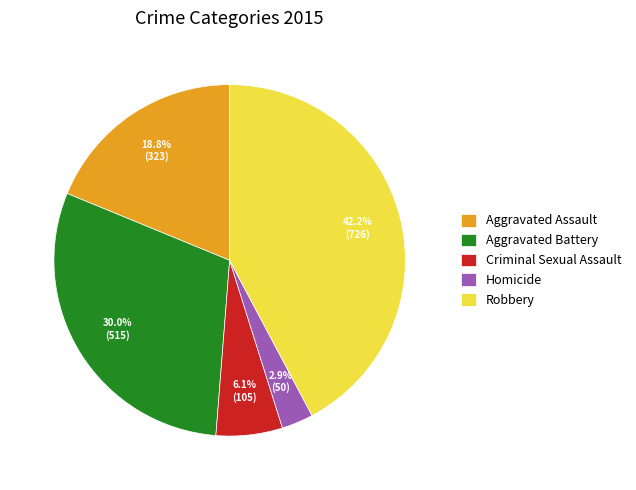

Between Robbery and Homicide, which is larger?

Robbery